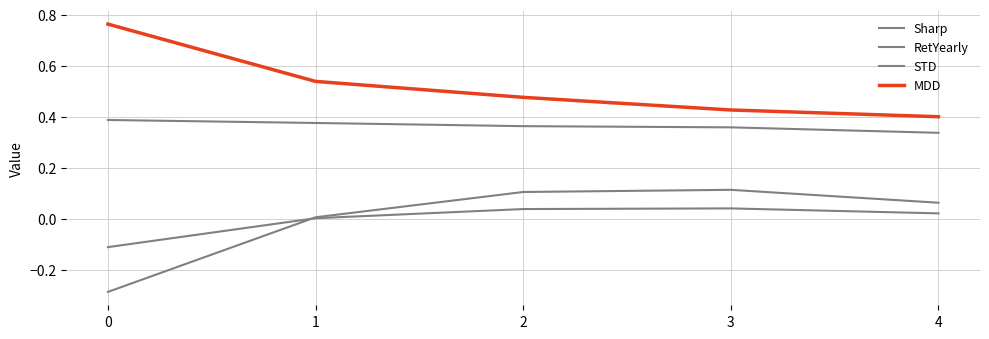

True or false: RetYearly has more than 2 points higher than both neighbors.

False